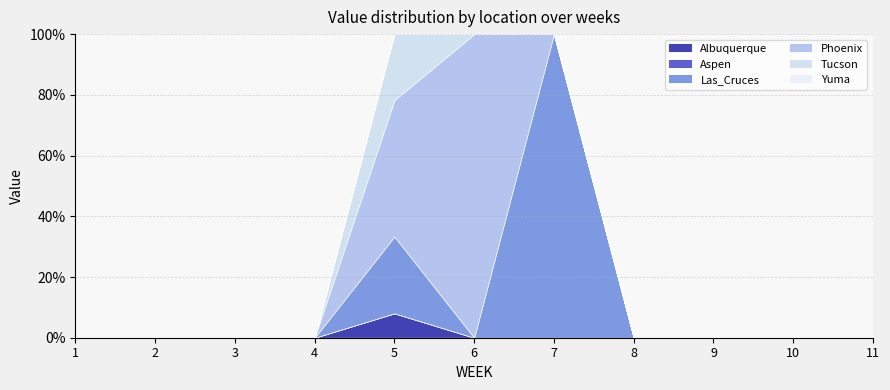

At which category does Las_Cruces reach its first local valley?

6